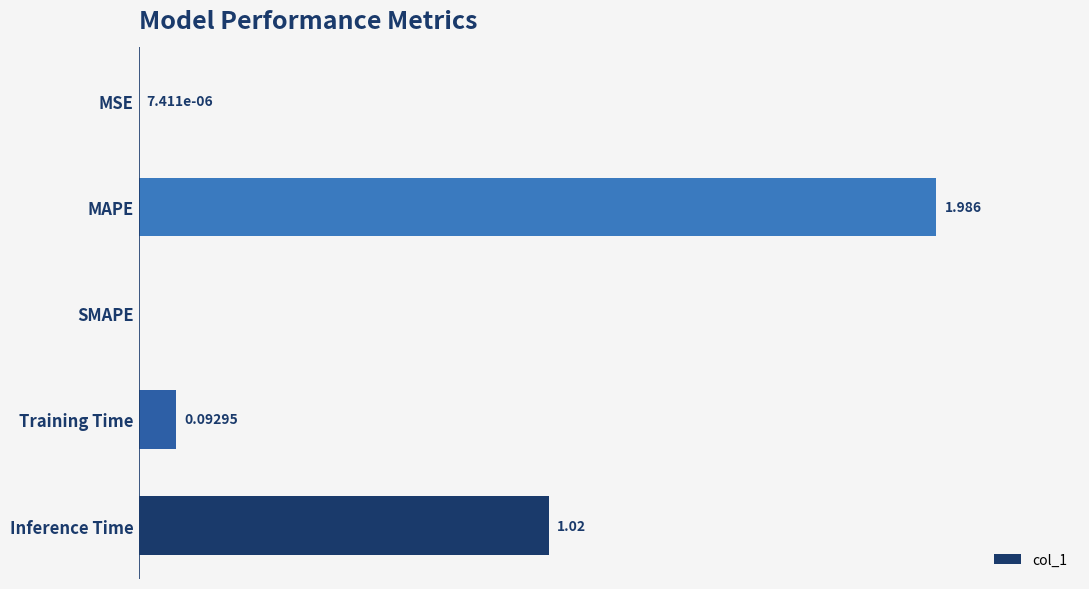

Between Training Time and SMAPE, which is larger?

Training Time